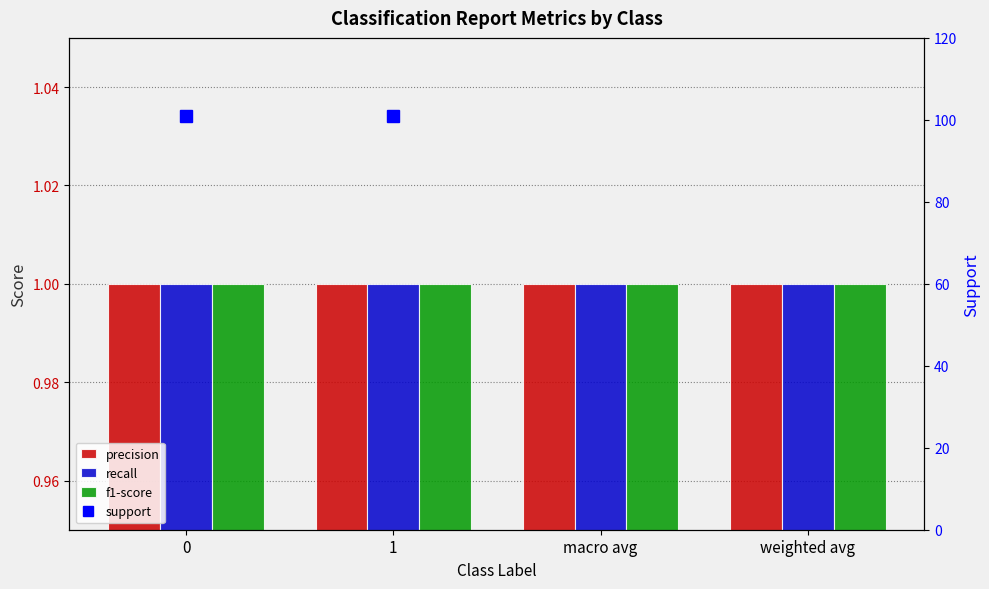

At which label does support reach its peak?

macro avg